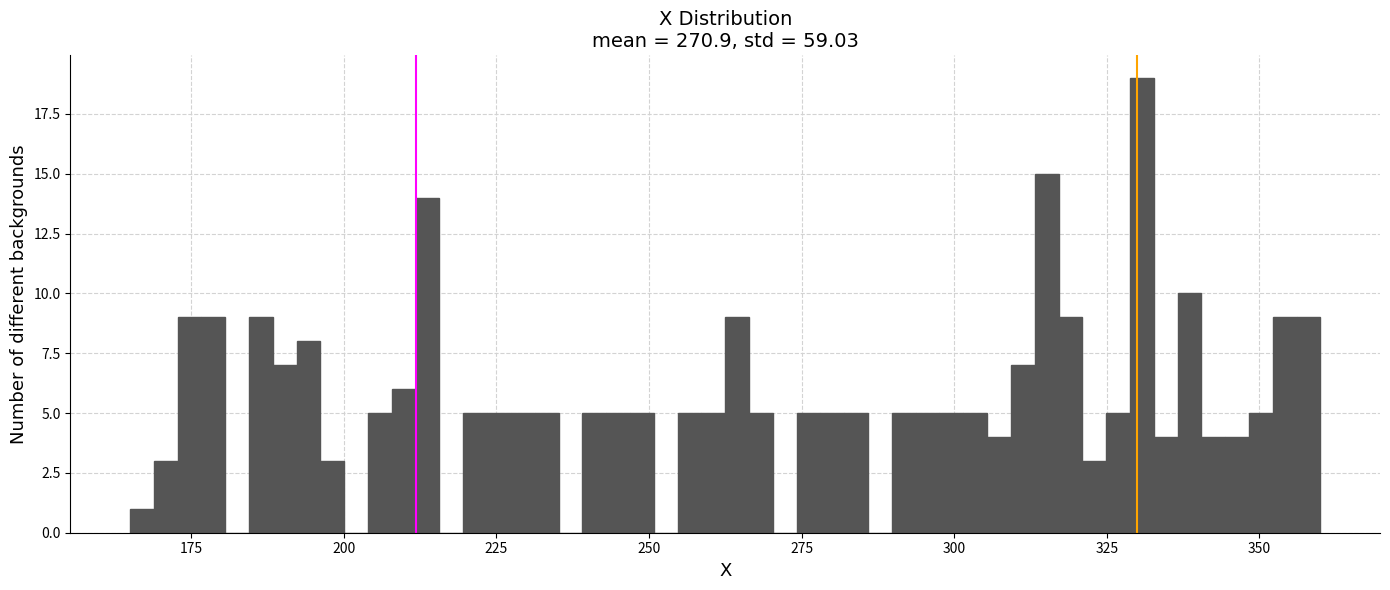

Read against the x-axis, roughly where is the centre of the tallest bar?

330